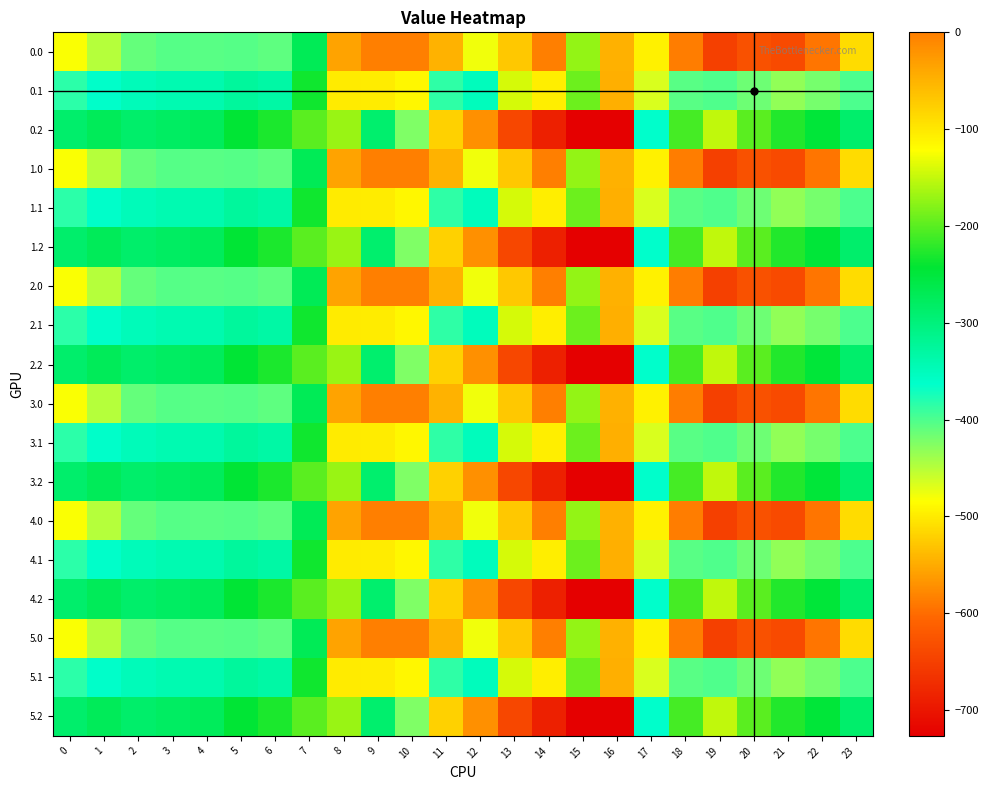

Rank the series by their maximum value, from lowest to highest.

0.2, 1.2, 2.2, 3.2, 4.2, 5.2, 0.1, 1.1, 2.1, 3.1, 4.1, 5.1, 0.0, 1.0, 2.0, 3.0, 4.0, 5.0